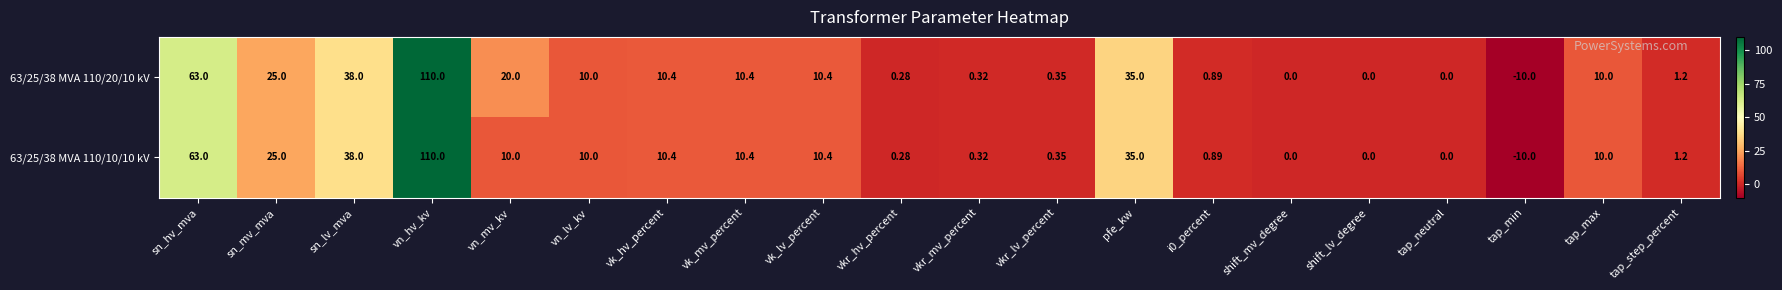

At which label does 63/25/38 MVA 110/20/10 kV reach its minimum?

tap_min